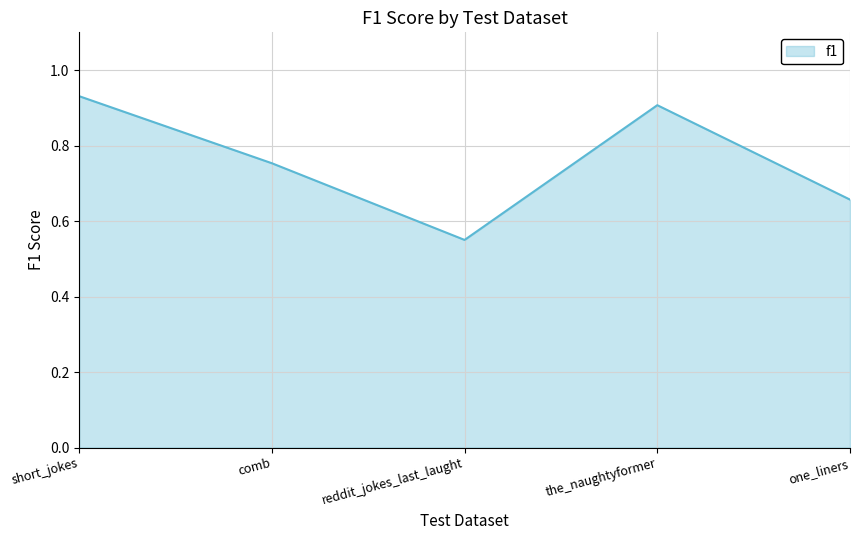

Count the values in the range 0 to 1.

5